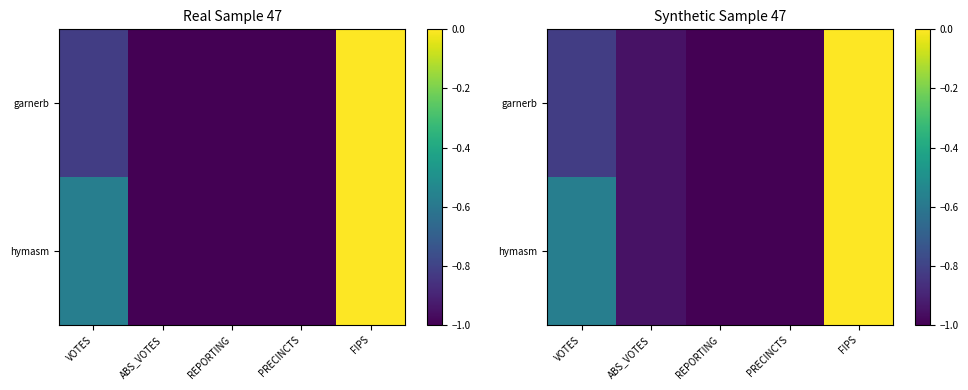

Between FIPS and REPORTING, which is larger?

FIPS